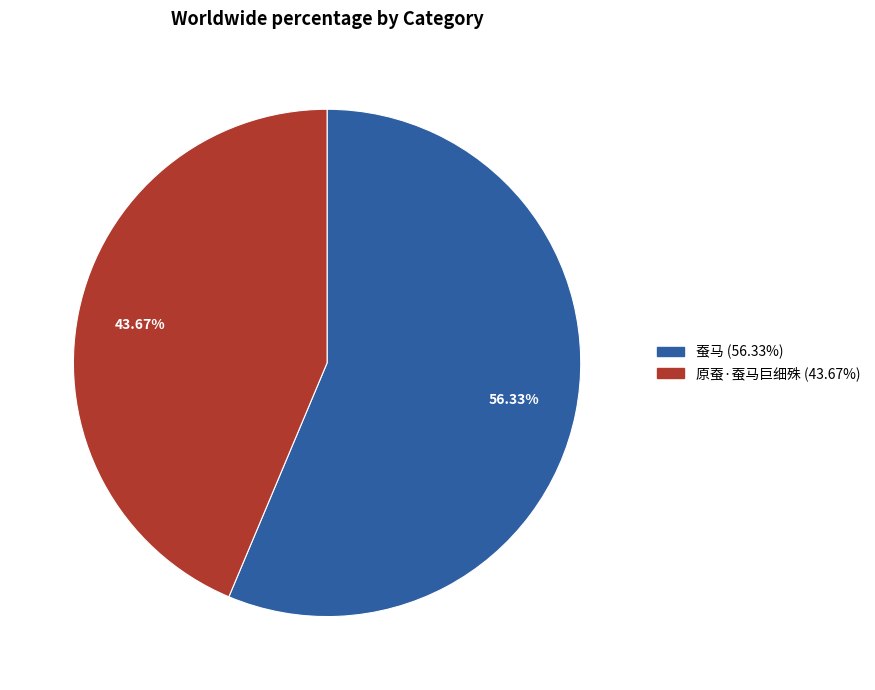

How many segments does this pie chart have?

2